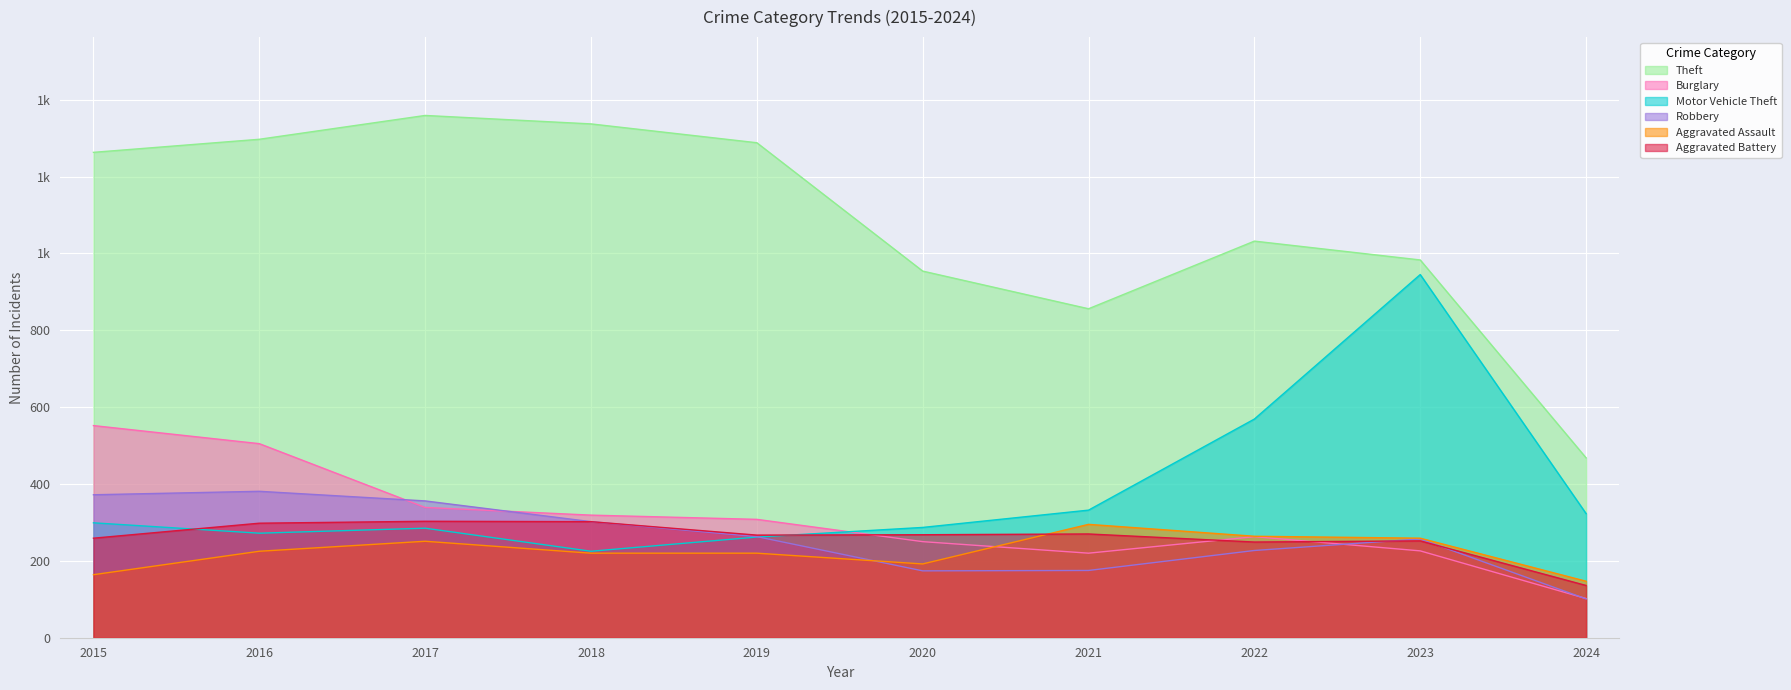

Is it true that Burglary equals 505 at 2016?

True